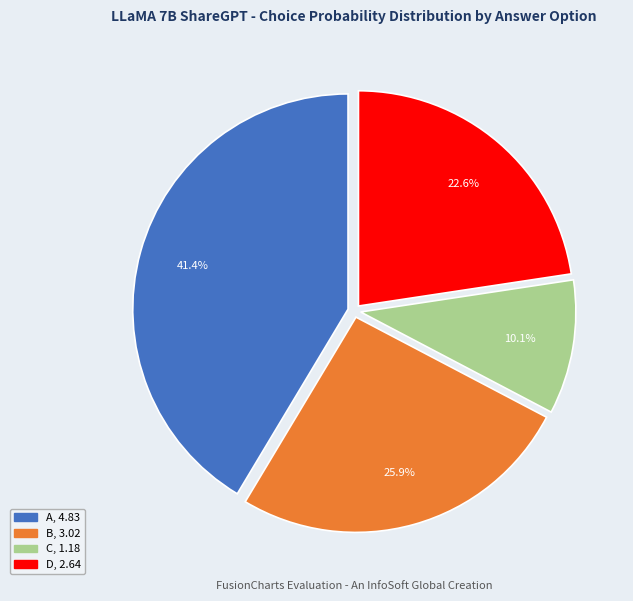

Is there a majority slice in this chart?

No